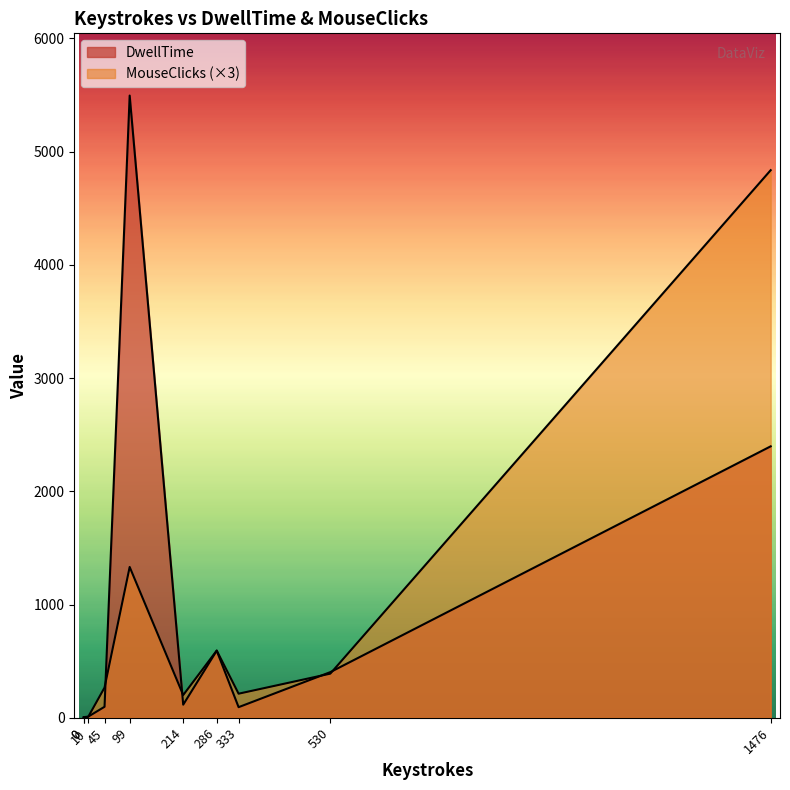

Rank the series by their maximum value, from lowest to highest.

MouseClicks, DwellTime